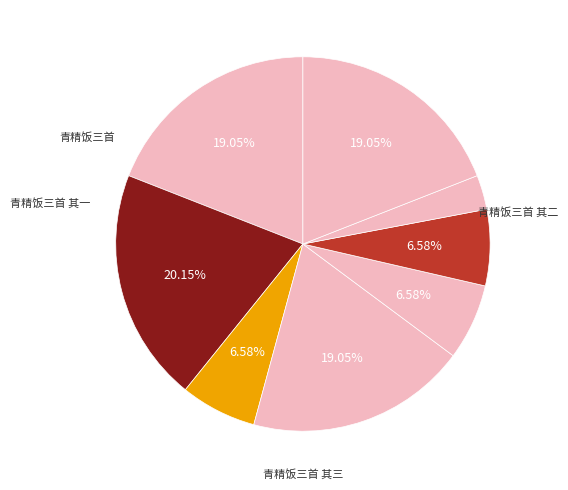

How many slices are in this pie chart?

8